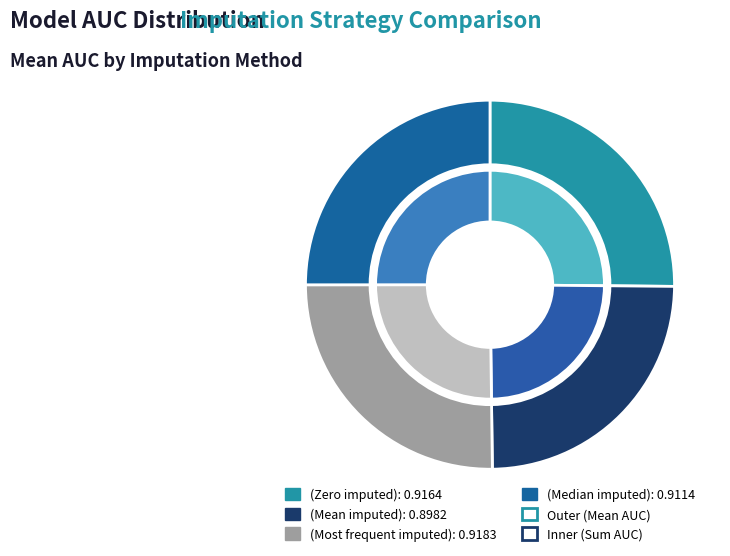

Between Random Forest (Most frequent imputed) and Random Forest (Mean imputed), which is larger?

Random Forest (Most frequent imputed)